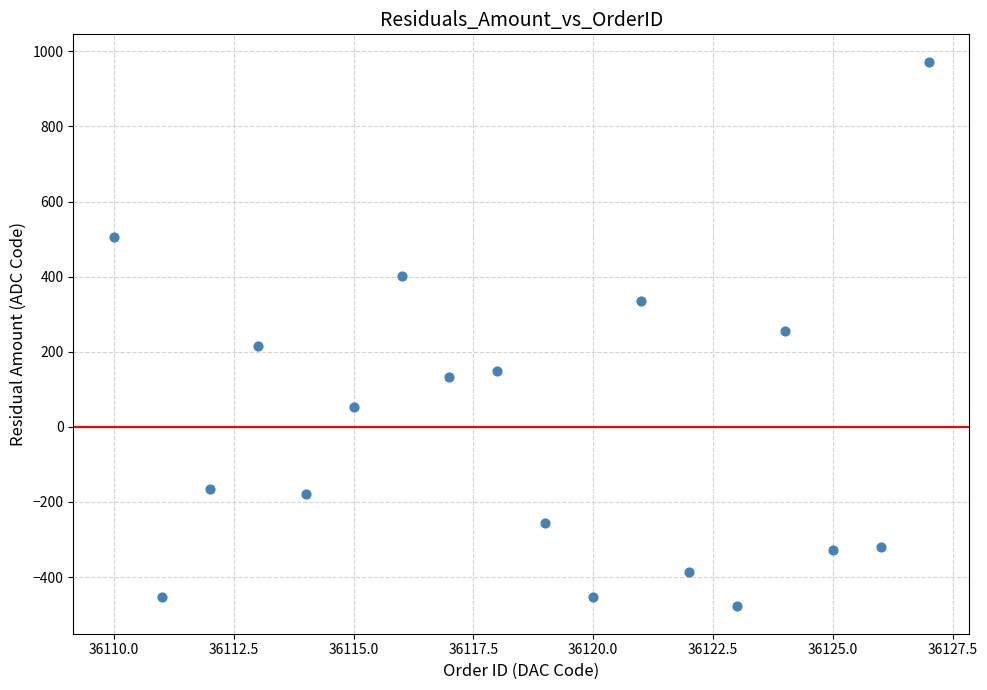

What is the range of Y values (max minus min)?

1451.4